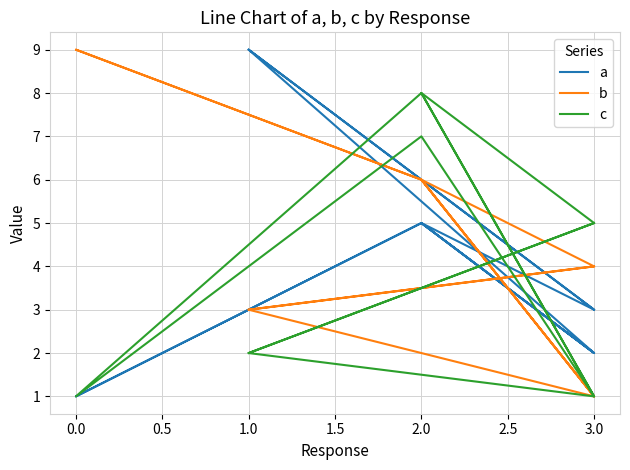

How many intersections are there between c and a?

5